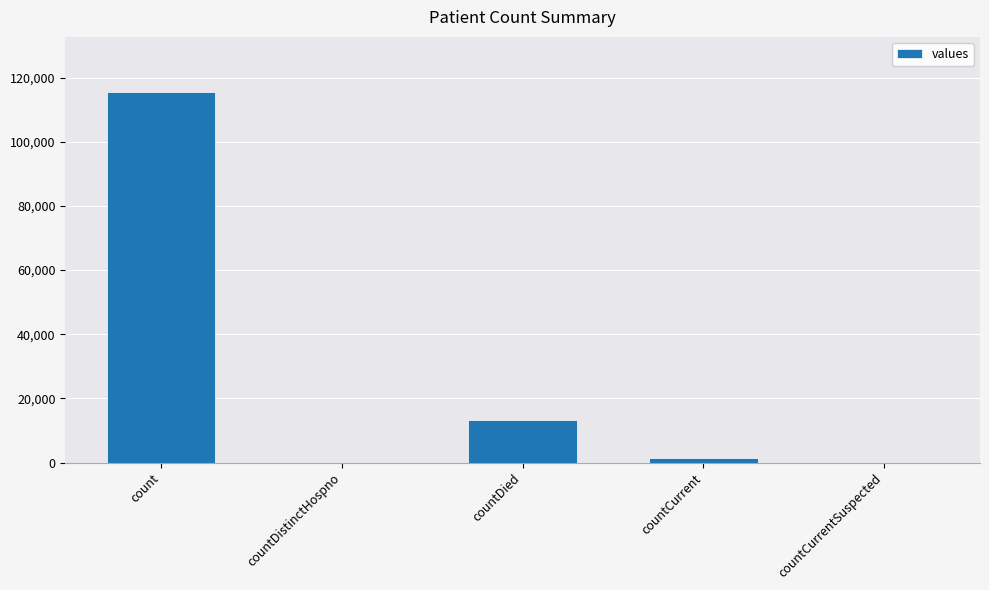

At which label is the value closest to 57689?

countDied